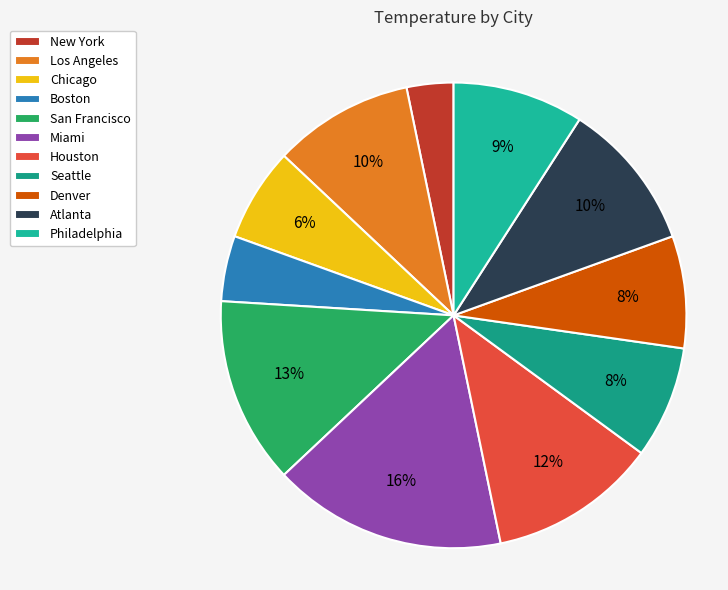

To the nearest percent, what is the difference between the largest and smallest slice percentages?

13%